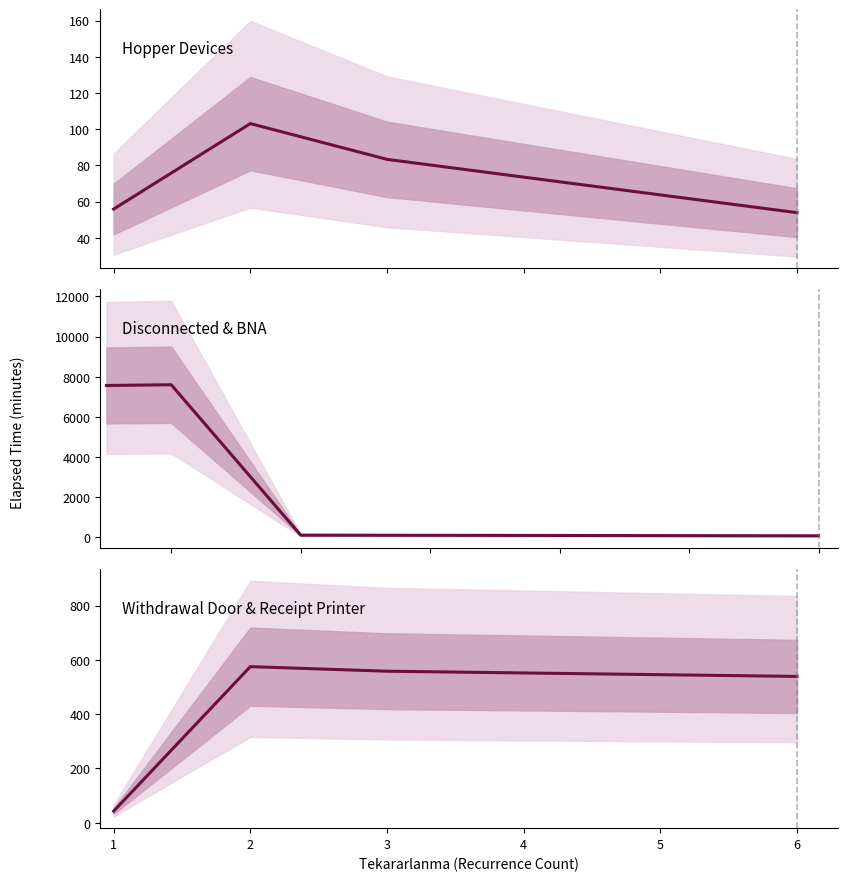

Reading left to right, extract all data points from this chart.

Hopper: 0=55.9	1=103.1	2=83.3	3=53.9
Disconnected & BNA: 0=7561.4	1=7598.1	2=106.0	3=73.3
Withdrawal Door & Receipt Printer: 0=42.7	1=575.0	2=558.2	3=539.0